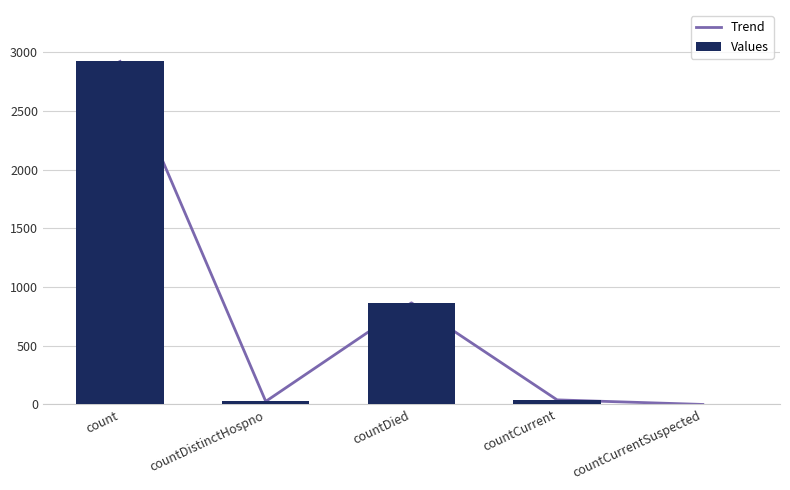

Reading left to right, what are all the values shown in this chart?

Trend: count=2923	countDistinctHospno=26	countDied=866	countCurrent=39	countCurrentSuspected=0
Values: count=2923	countDistinctHospno=26	countDied=866	countCurrent=39	countCurrentSuspected=0